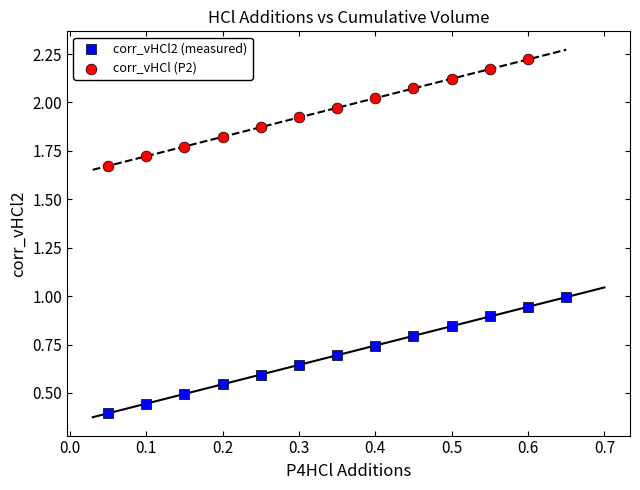

Which series contains the highest Y value?

corr_vHCl (P2)